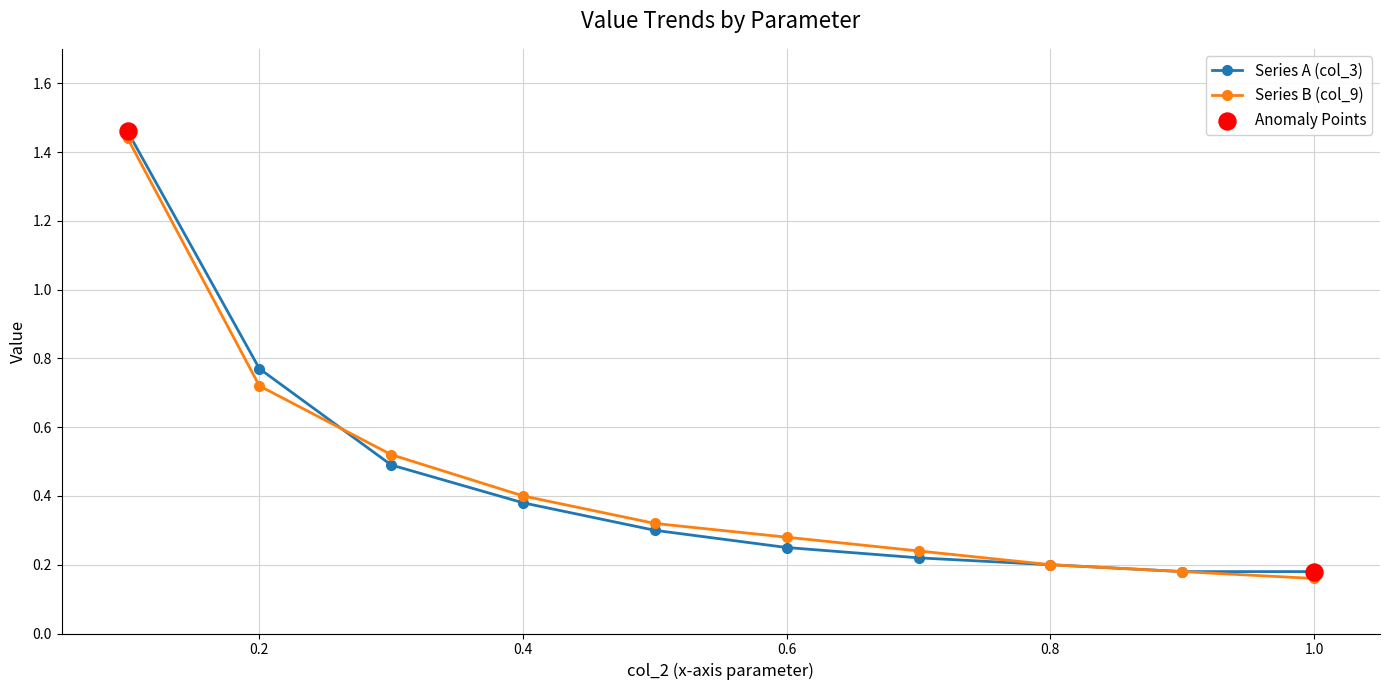

True or false: Series B (col_9) has more than 2 points higher than both neighbors.

False